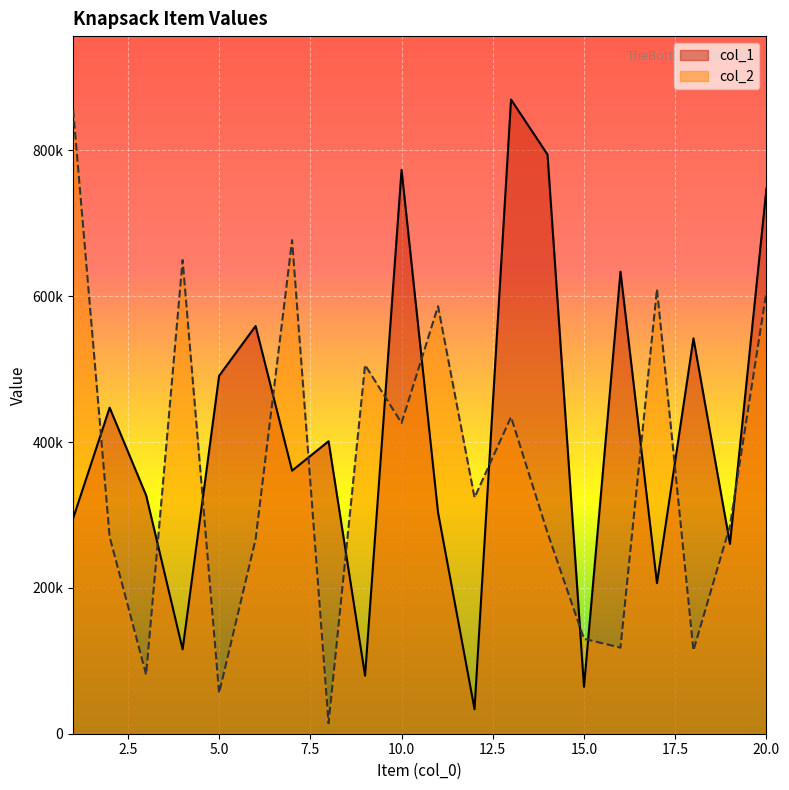

What value does the col_1 series have at 12, to the nearest 10?

33670